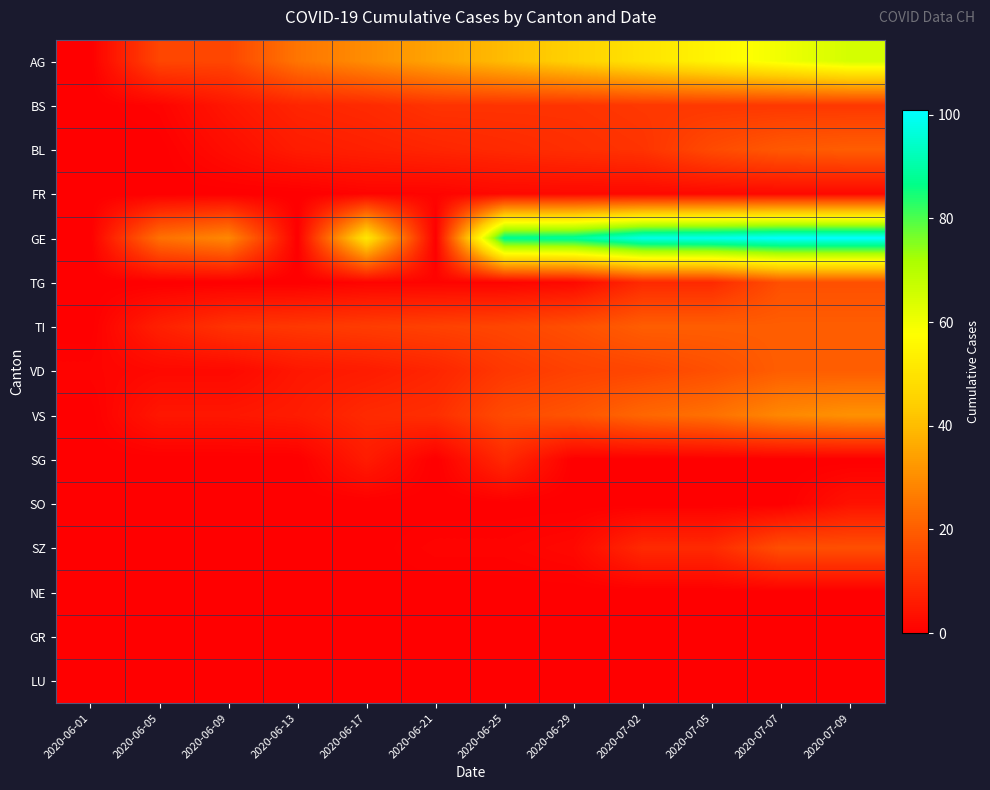

Reading left to right, list all the values displayed in this chart.

AG: 2020-06-01=0	2020-06-05=15	2020-06-09=15	2020-06-13=25	2020-06-17=30	2020-06-21=35	2020-06-25=40	2020-06-29=45	2020-07-02=50	2020-07-05=55	2020-07-07=60	2020-07-09=65
BS: 2020-06-01=0	2020-06-05=1	2020-06-09=5	2020-06-13=8	2020-06-17=9	2020-06-21=11	2020-06-25=11	2020-06-29=11	2020-07-02=12	2020-07-05=12	2020-07-07=12	2020-07-09=12
BL: 2020-06-01=0	2020-06-05=0	2020-06-09=3	2020-06-13=6	2020-06-17=7	2020-06-21=8	2020-06-25=9	2020-06-29=10	2020-07-02=11	2020-07-05=16	2020-07-07=19	2020-07-09=20
FR: 2020-06-01=0	2020-06-05=0	2020-06-09=0	2020-06-13=0	2020-06-17=1	2020-06-21=1	2020-06-25=2	2020-06-29=2	2020-07-02=2	2020-07-05=2	2020-07-07=2	2020-07-09=2
GE: 2020-06-01=0	2020-06-05=24	2020-06-09=29	2020-06-13=0	2020-06-17=51	2020-06-21=0	2020-06-25=88	2020-06-29=89	2020-07-02=98	2020-07-05=99	2020-07-07=101	2020-07-09=101
TG: 2020-06-01=0	2020-06-05=0	2020-06-09=0	2020-06-13=0	2020-06-17=1	2020-06-21=1	2020-06-25=1	2020-06-29=2	2020-07-02=9	2020-07-05=9	2020-07-07=17	2020-07-09=17
TI: 2020-06-01=0	2020-06-05=7	2020-06-09=11	2020-06-13=12	2020-06-17=13	2020-06-21=14	2020-06-25=15	2020-06-29=17	2020-07-02=20	2020-07-05=20	2020-07-07=20	2020-07-09=20
VD: 2020-06-01=1	2020-06-05=2	2020-06-09=2	2020-06-13=5	2020-06-17=6	2020-06-21=8	2020-06-25=12	2020-06-29=14	2020-07-02=15	2020-07-05=17	2020-07-07=20	2020-07-09=20
VS: 2020-06-01=0	2020-06-05=5	2020-06-09=5	2020-06-13=6	2020-06-17=9	2020-06-21=10	2020-06-25=16	2020-06-29=18	2020-07-02=22	2020-07-05=24	2020-07-07=29	2020-07-09=31
SG: 2020-06-01=0	2020-06-05=0	2020-06-09=0	2020-06-13=0	2020-06-17=6	2020-06-21=0	2020-06-25=9	2020-06-29=0	2020-07-02=0	2020-07-05=0	2020-07-07=0	2020-07-09=0
SO: 2020-06-01=0	2020-06-05=0	2020-06-09=0	2020-06-13=0	2020-06-17=0	2020-06-21=0	2020-06-25=0	2020-06-29=0	2020-07-02=0	2020-07-05=0	2020-07-07=0	2020-07-09=4
SZ: 2020-06-01=0	2020-06-05=0	2020-06-09=0	2020-06-13=0	2020-06-17=0	2020-06-21=1	2020-06-25=1	2020-06-29=2	2020-07-02=9	2020-07-05=9	2020-07-07=17	2020-07-09=17
NE: 2020-06-01=0	2020-06-05=0	2020-06-09=0	2020-06-13=0	2020-06-17=0	2020-06-21=0	2020-06-25=0	2020-06-29=0	2020-07-02=0	2020-07-05=0	2020-07-07=0	2020-07-09=0
GR: 2020-06-01=0	2020-06-05=0	2020-06-09=0	2020-06-13=0	2020-06-17=0	2020-06-21=0	2020-06-25=0	2020-06-29=0	2020-07-02=0	2020-07-05=0	2020-07-07=0	2020-07-09=0
LU: 2020-06-01=0	2020-06-05=0	2020-06-09=0	2020-06-13=0	2020-06-17=0	2020-06-21=0	2020-06-25=0	2020-06-29=0	2020-07-02=0	2020-07-05=0	2020-07-07=0	2020-07-09=0